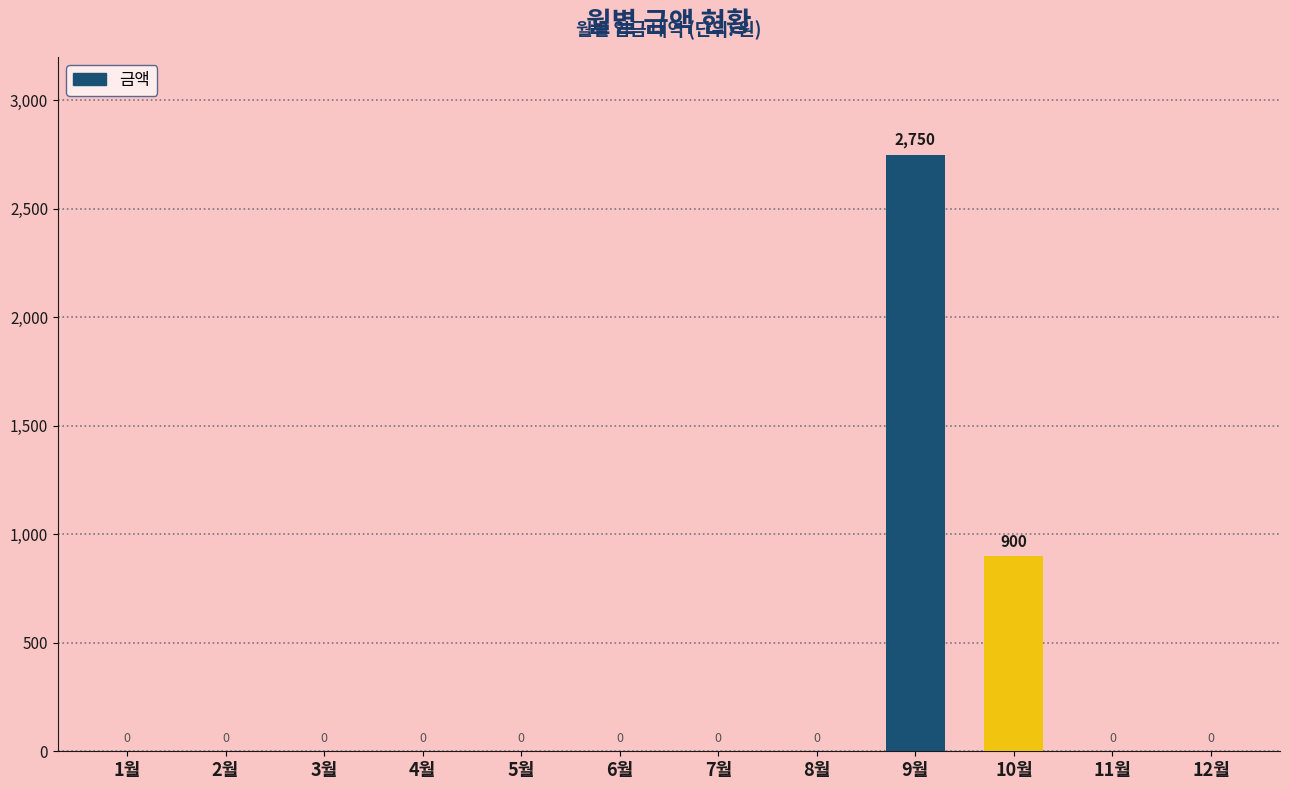

Which has a higher value, 2월 or 10월?

10월